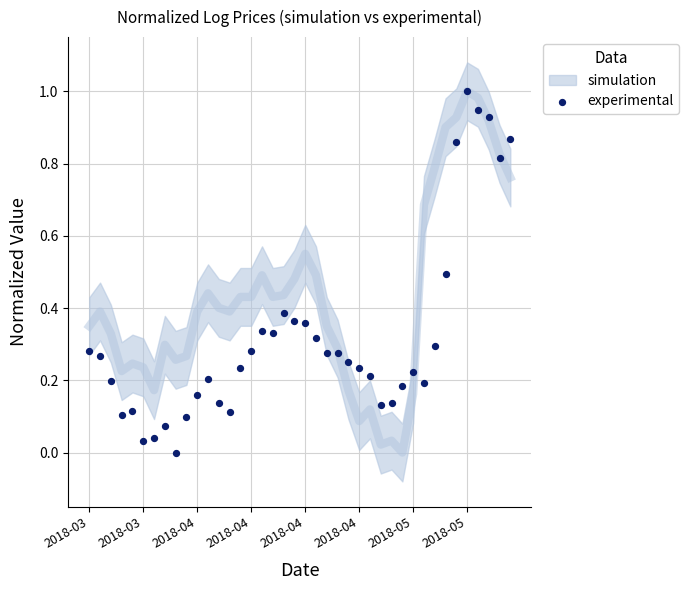

What is the range of Y values (max minus min)?

1.0